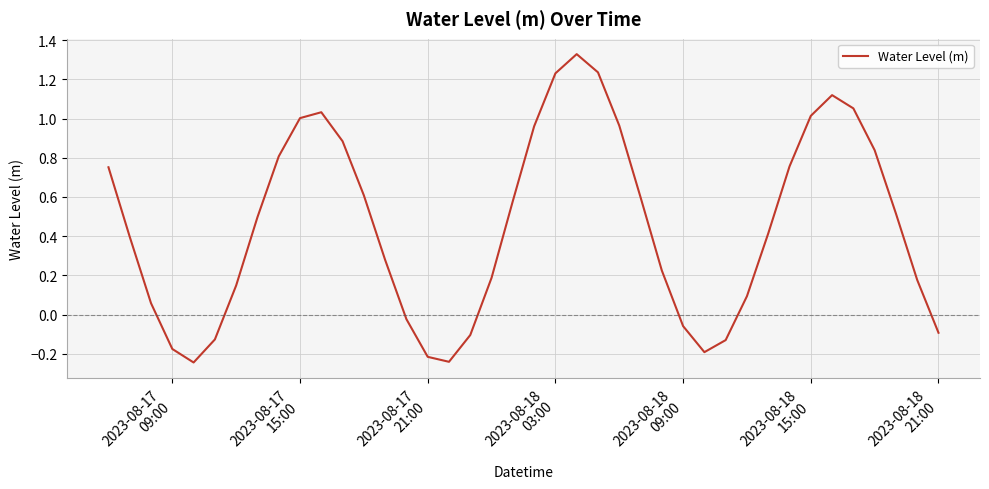

Reading right to left, what are all the values shown in this chart?

-0.1	0.2	0.5	0.8	1.1	1.1	1.0	0.8	0.4	0.1	-0.1	-0.2	-0.1	0.2	0.6	1.0	1.2	1.3	1.2	1.0	0.6	0.2	-0.1	-0.2	-0.2	-0.0	0.3	0.6	0.9	1.0	1.0	0.8	0.5	0.1	-0.1	-0.2	-0.2	0.1	0.4	0.8